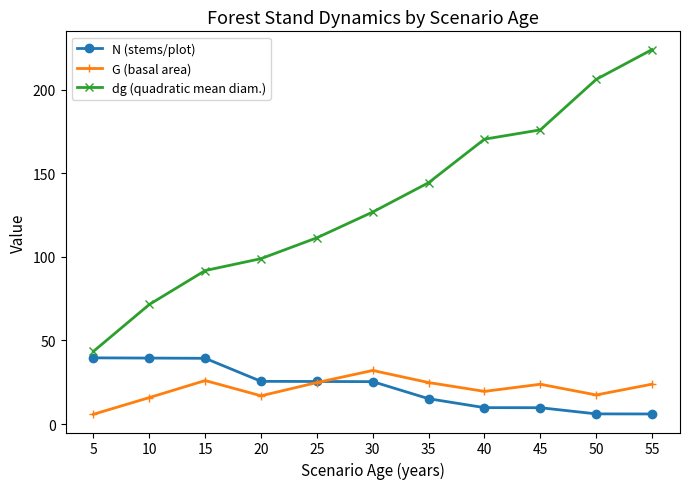

True or false: dg (quadratic mean diam.) and G (basal area) intersect in this chart.

False